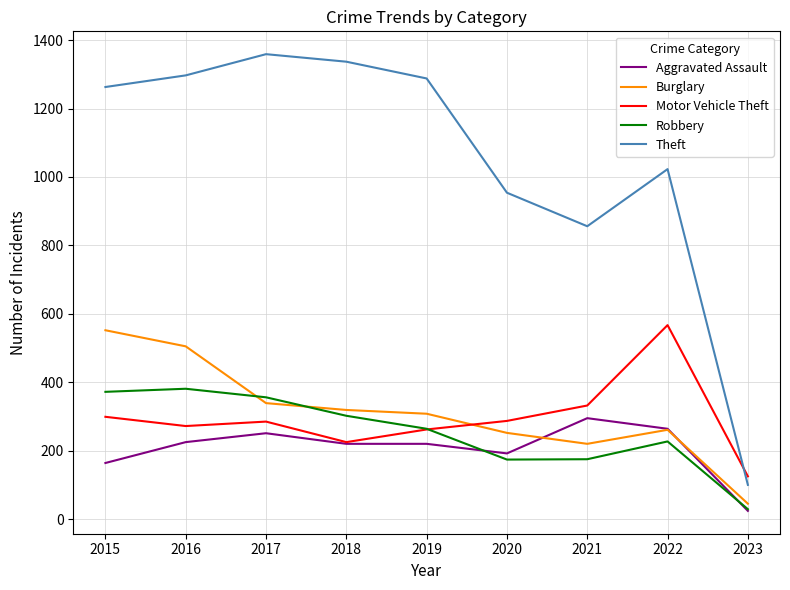

What is the maximum value for Theft?

1359